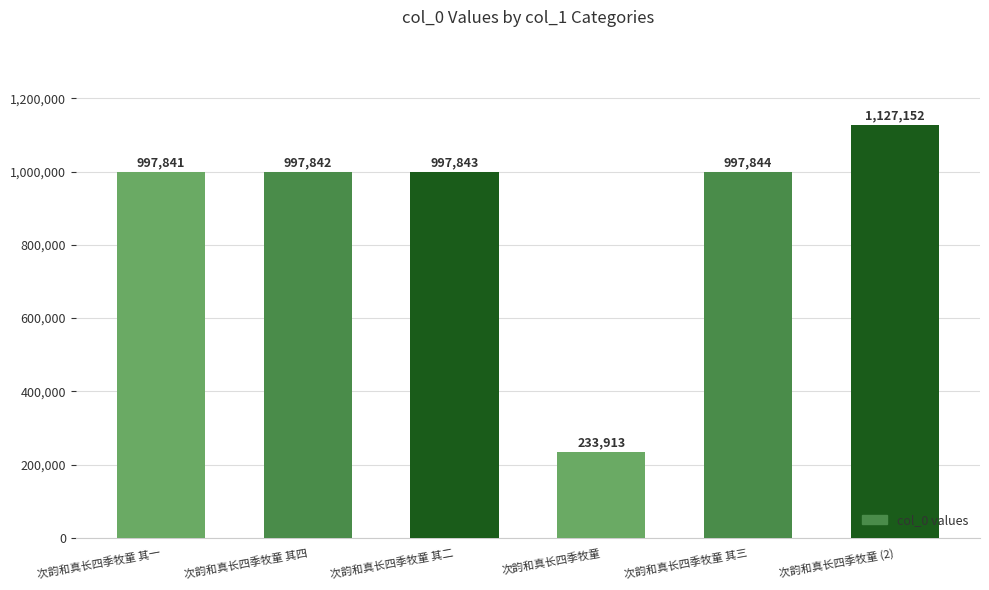

Which label corresponds to the largest value in the chart?

次韵和真长四季牧童 (2)